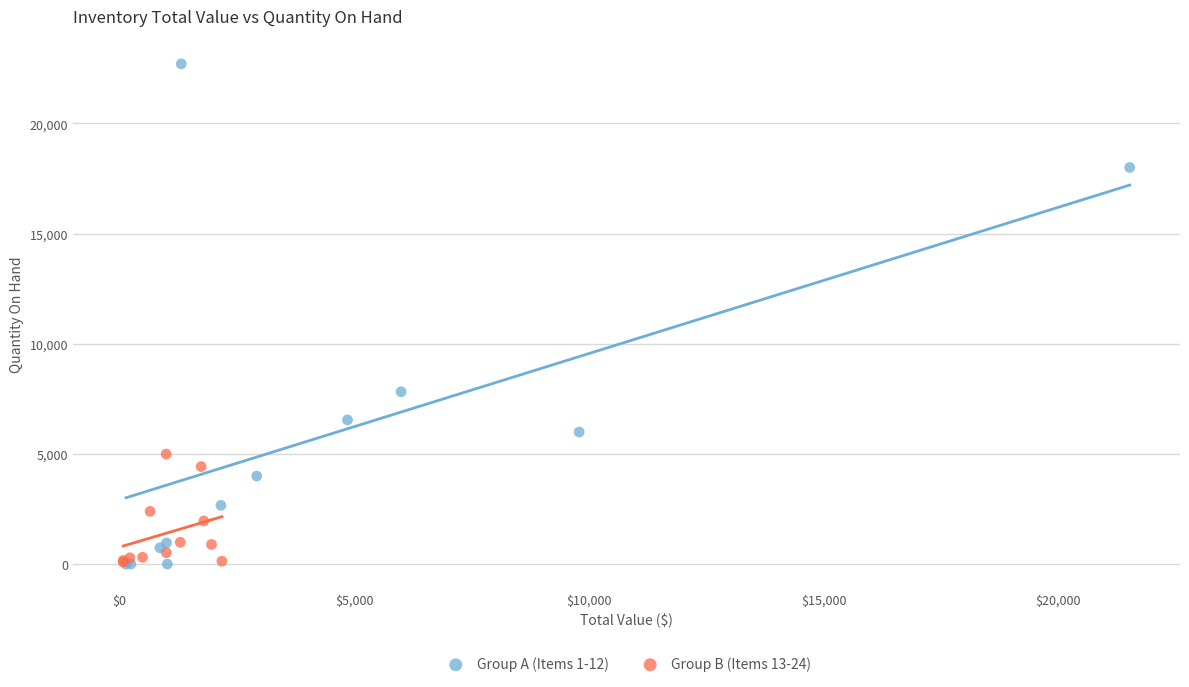

Which series has the widest spread of Y values?

Group A (Items 1-12)